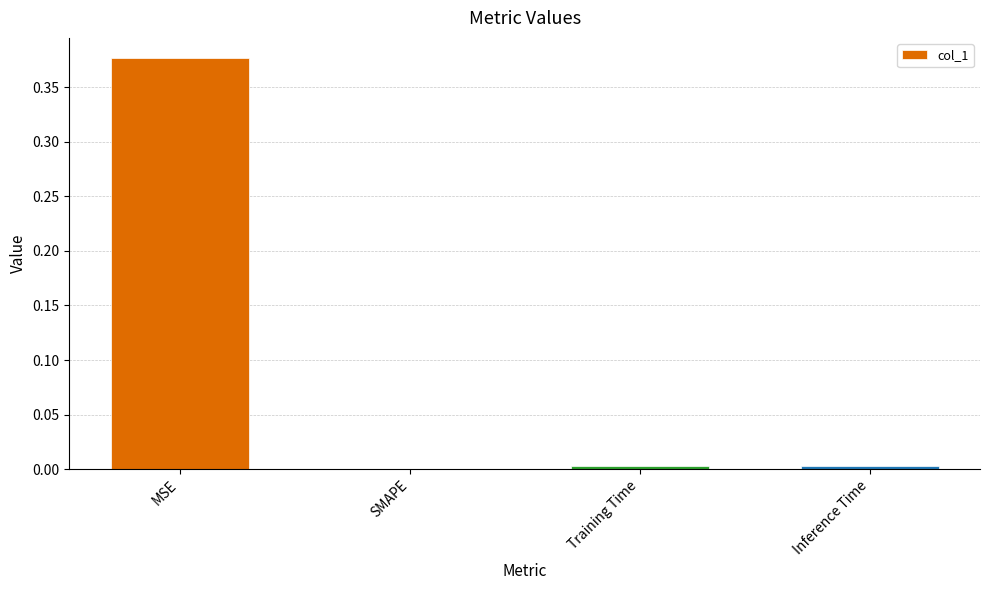

Between Inference Time and MSE, which is larger?

MSE